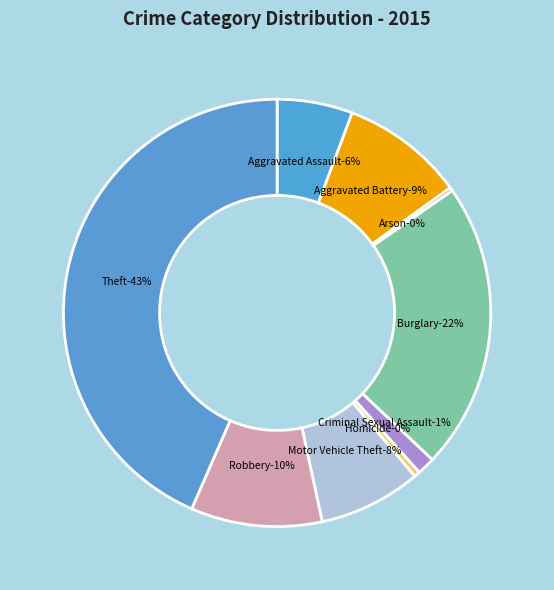

Which category has the biggest portion of the pie?

Theft